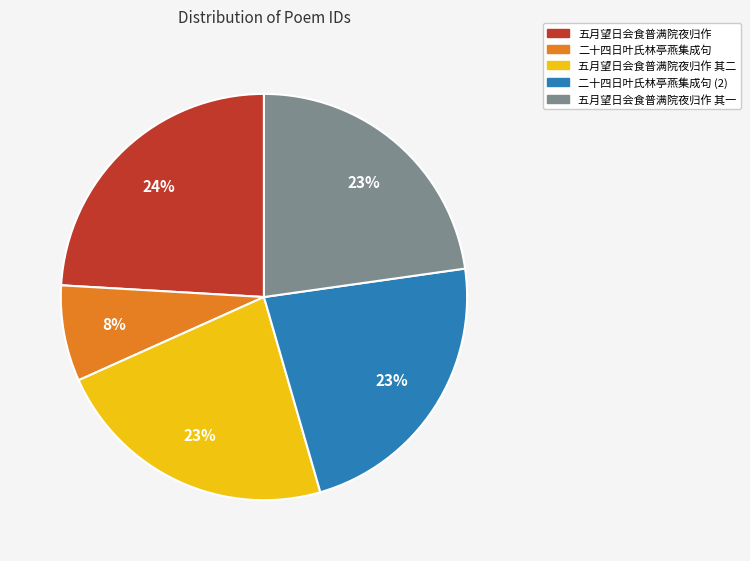

Does any single category account for the majority?

No